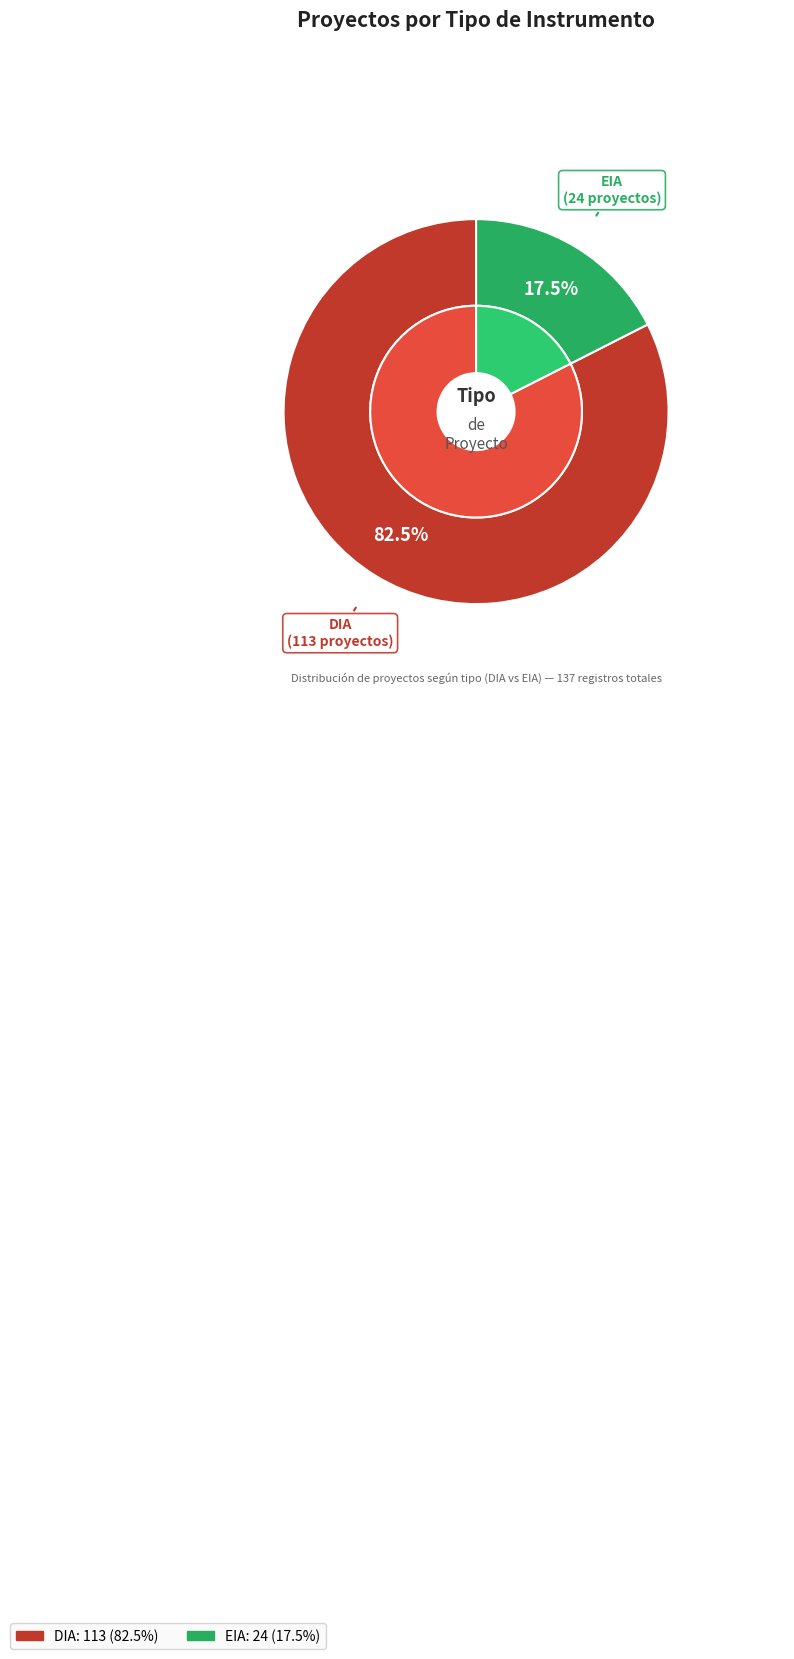

What is the change in value from DIA to EIA?

-89